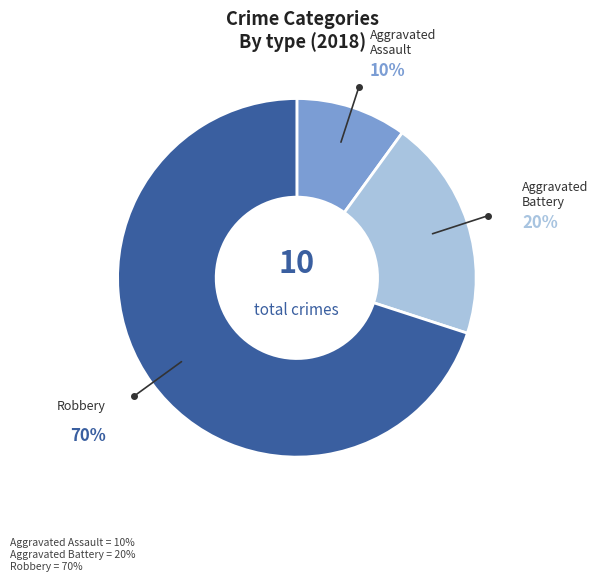

Does any single category account for the majority?

Yes